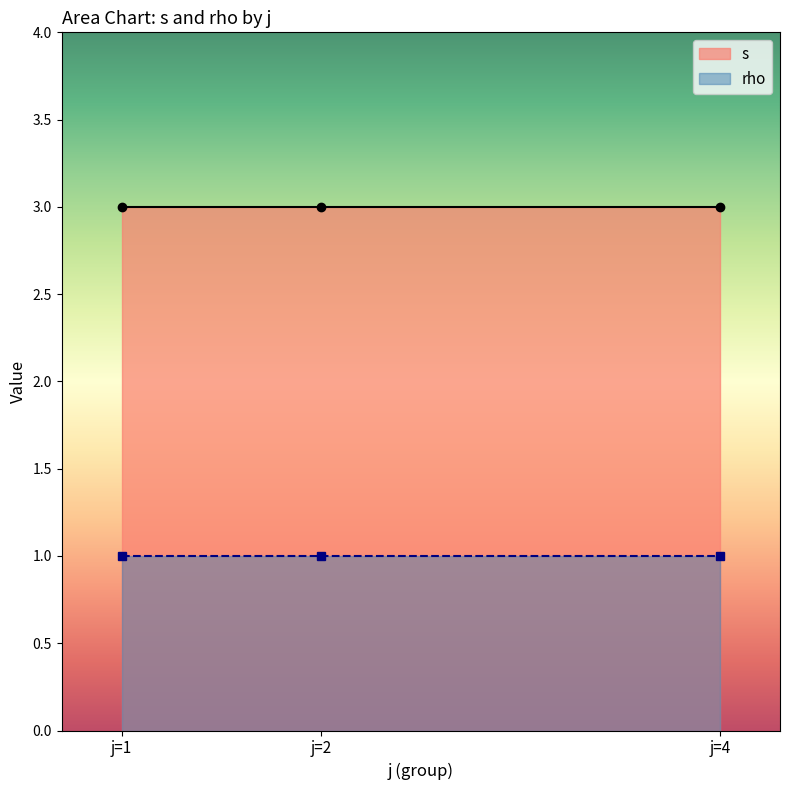

Count the number of categories in the chart.

3